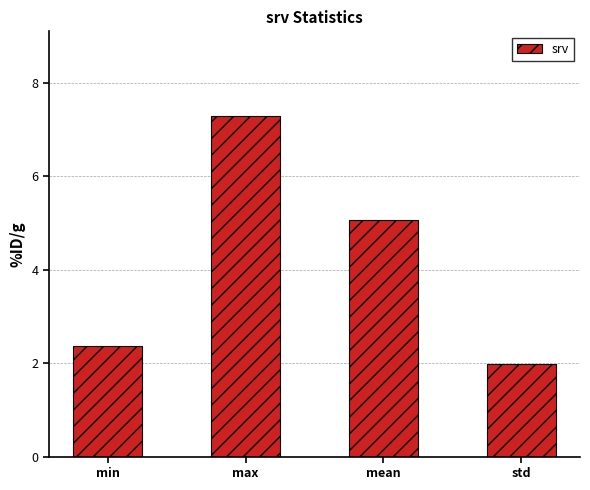

What is the sum of the values at std and max?

9.3